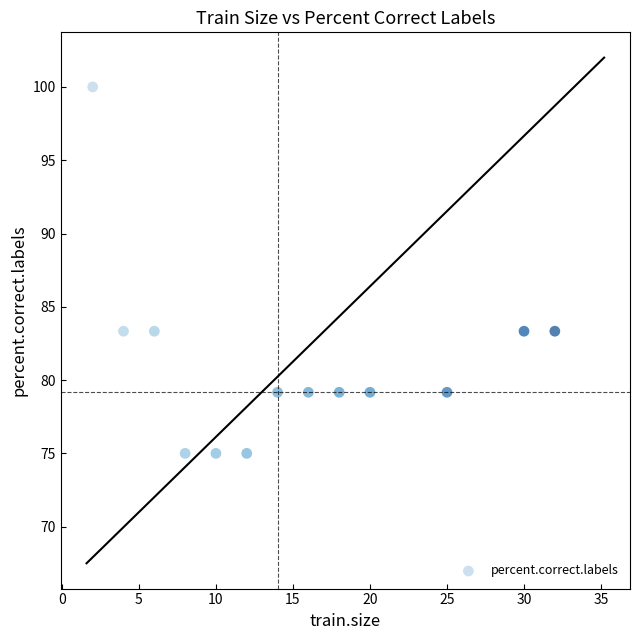

What is the range of Y values (max minus min)?

25.0